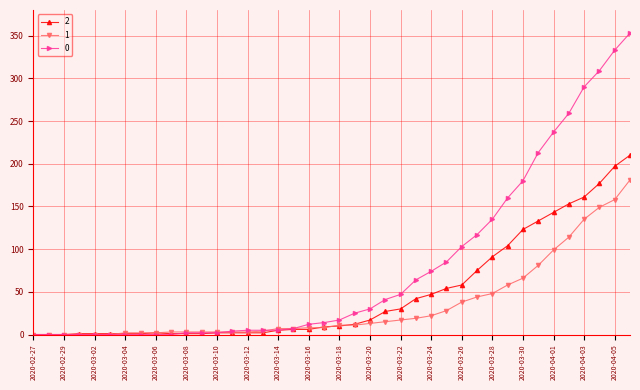

What is the maximum value shown in the chart?

353